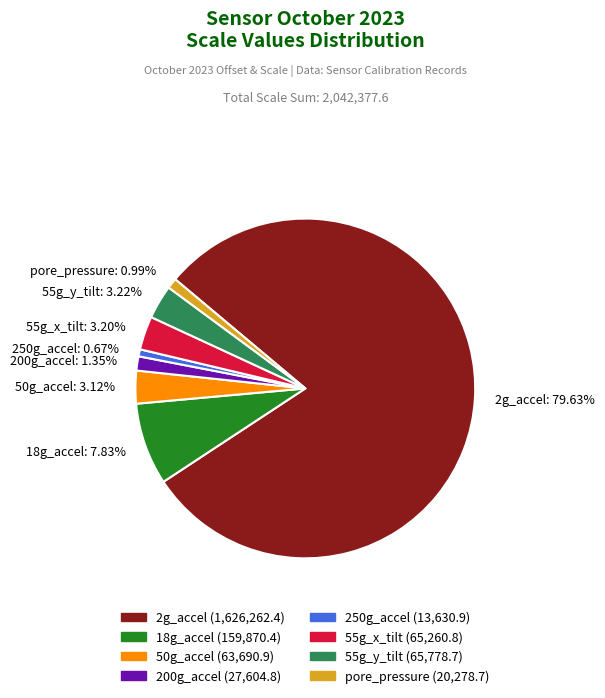

Which slice is the largest?

2g_accel